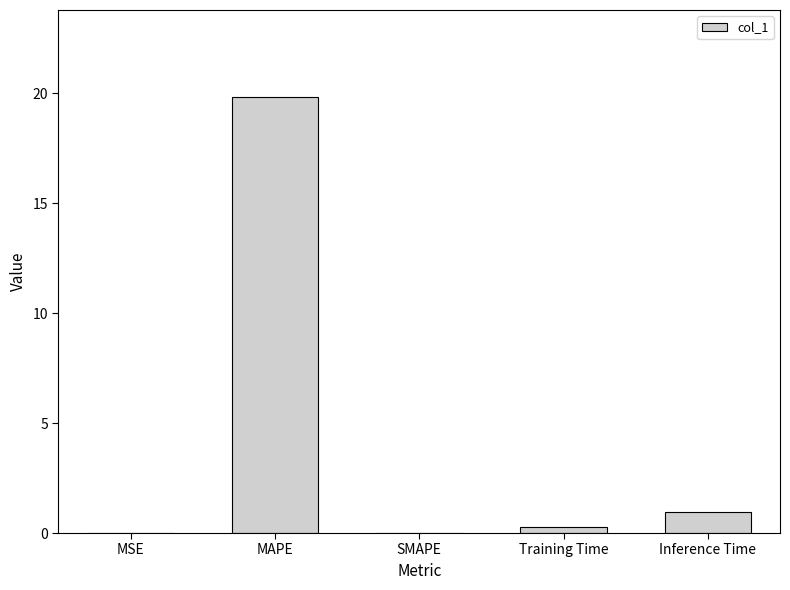

What is the sum of the values at MSE and MAPE?

19.8